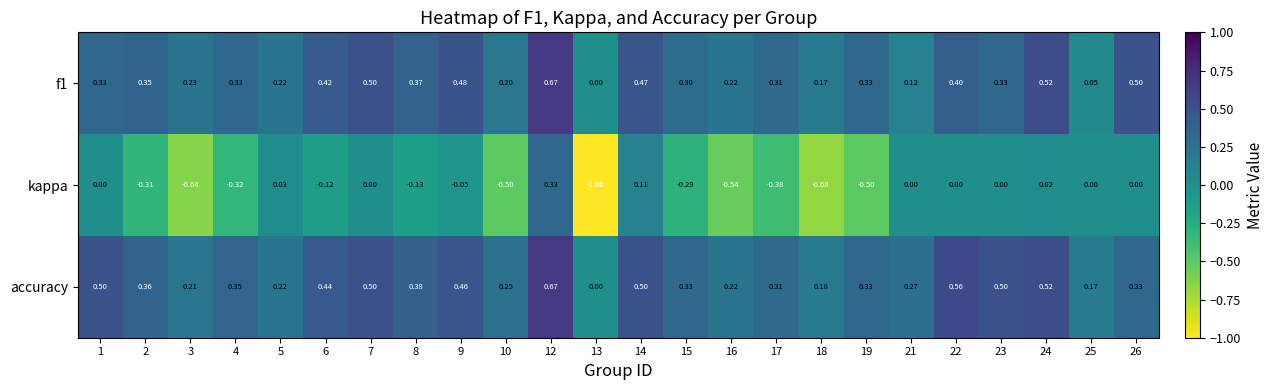

At 6, list the series in order from smallest to largest.

kappa, f1, accuracy